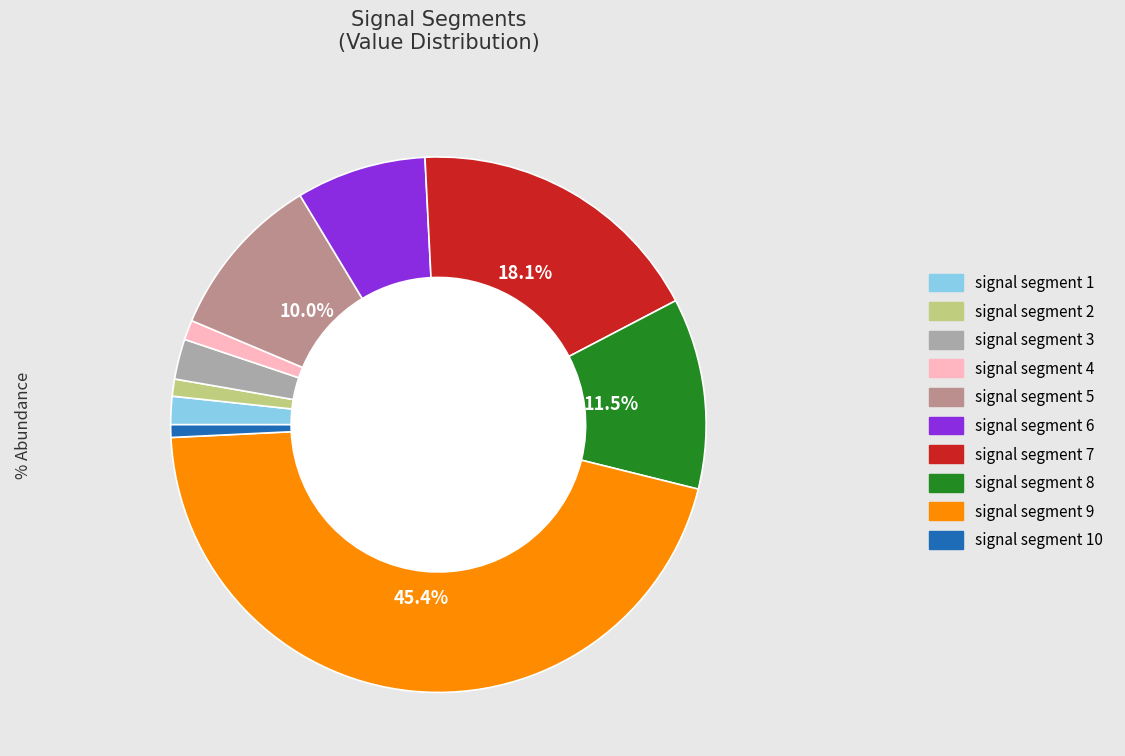

Which slice is the largest?

signal segment 9